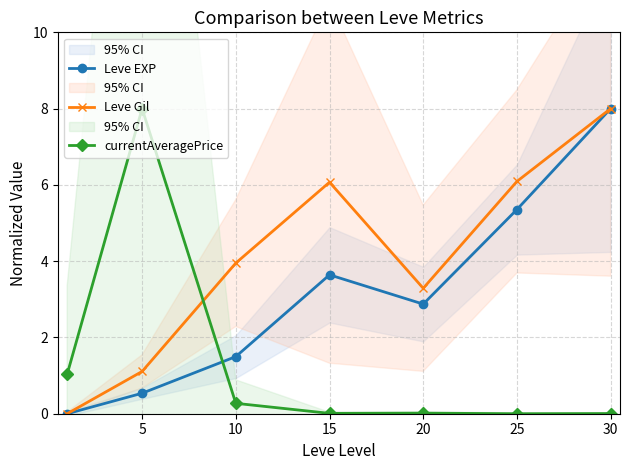

At which category is the sum across all series the highest?

30